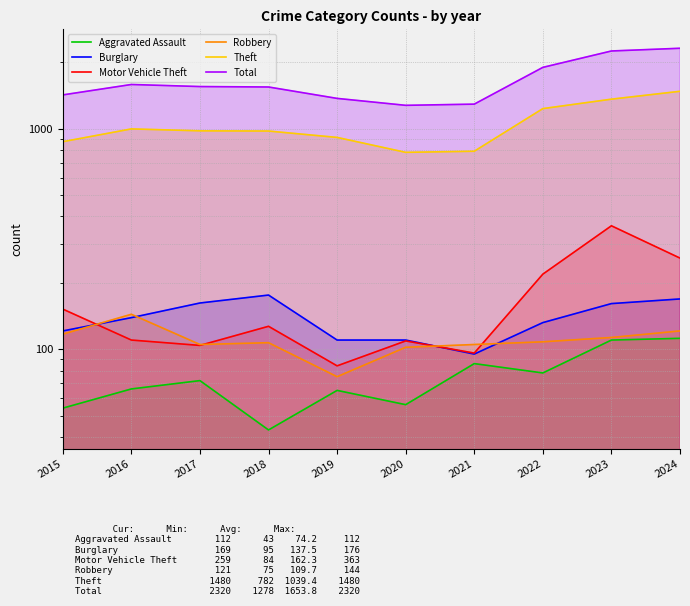

Is the value of Burglary at 2017 greater than the value of Aggravated Assault at 2024?

Yes